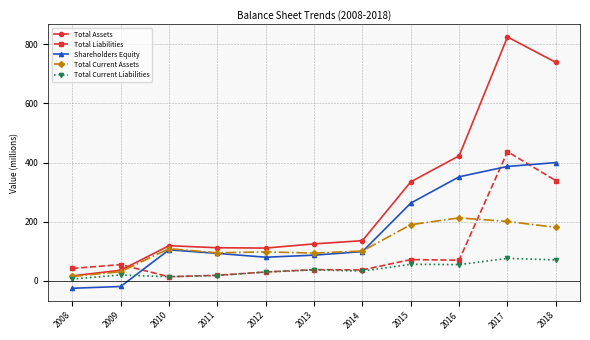

At which label does Shareholders Equity first exceed 99?

2010